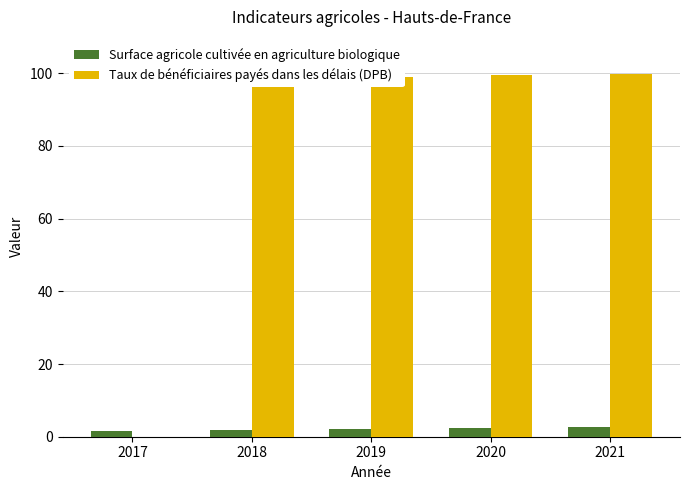

What is the average value of the Taux de bénéficiaires payés dans les délais (DPB) series?

79.3